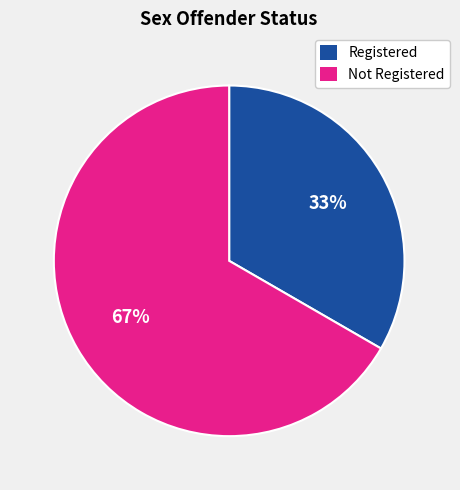

To the nearest percent, what portion does Not Registered represent?

67%